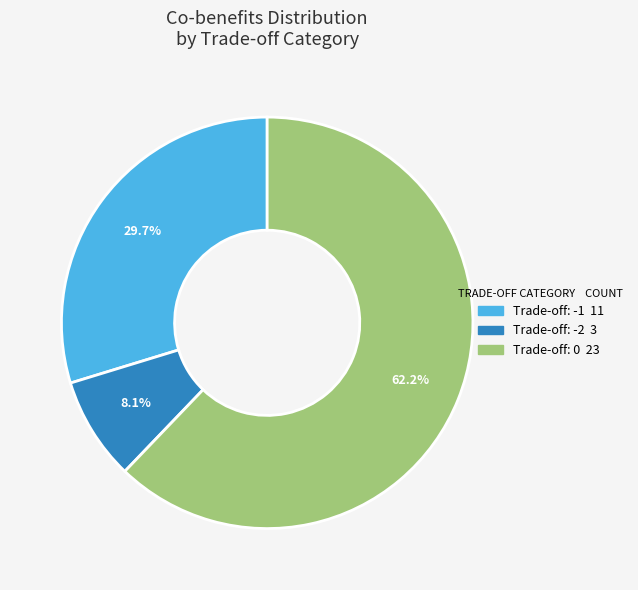

Does any single category account for the majority?

Yes